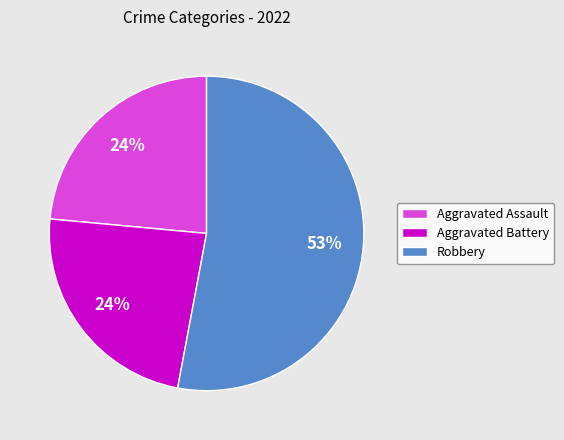

How many segments does this pie chart have?

3